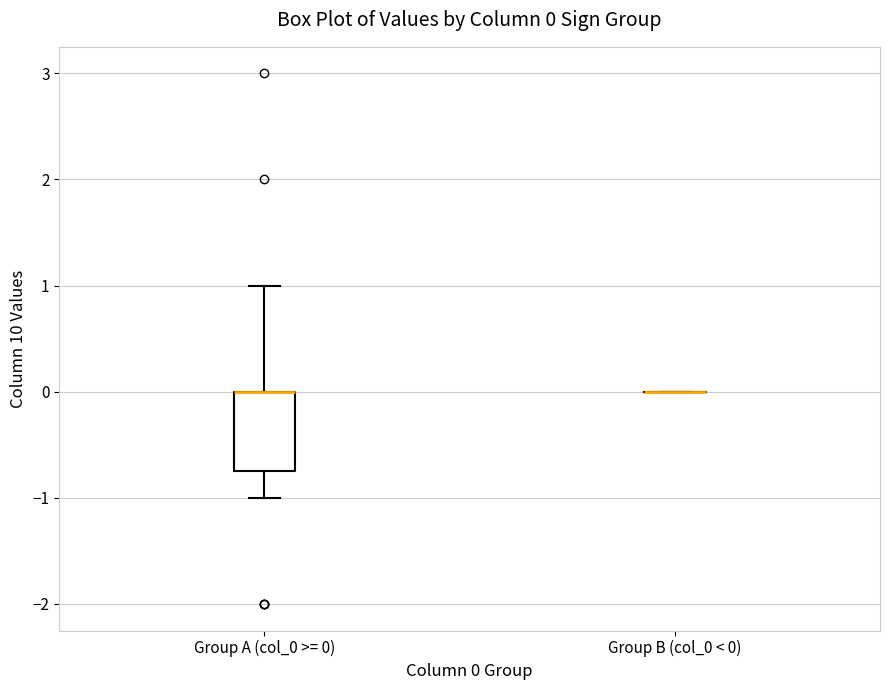

Which box is the tallest, from its lower edge to its upper edge?

Group A (col_0 >= 0)